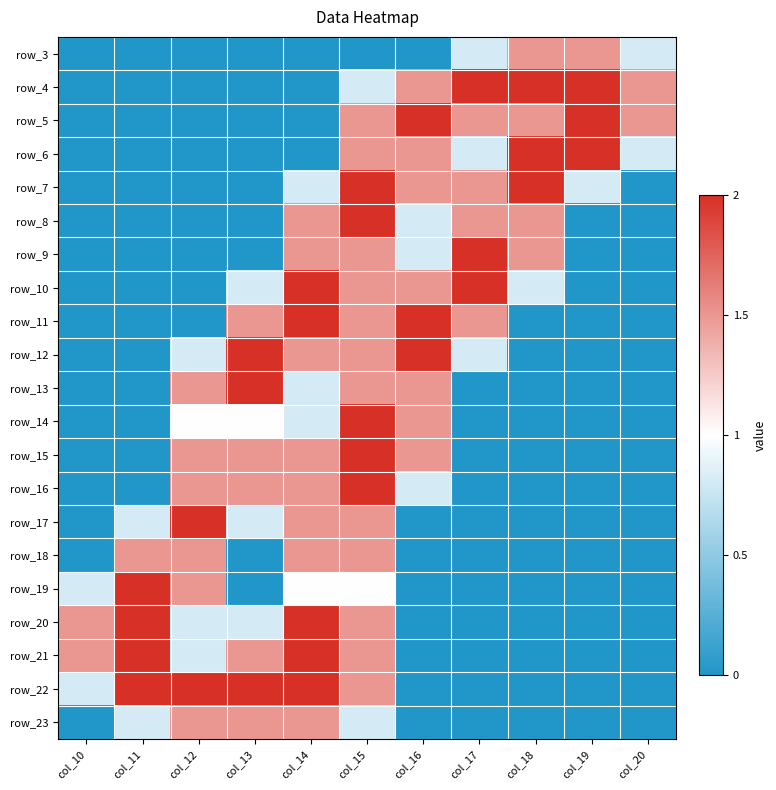

At which category does the chart reach its peak across all series?

col_17